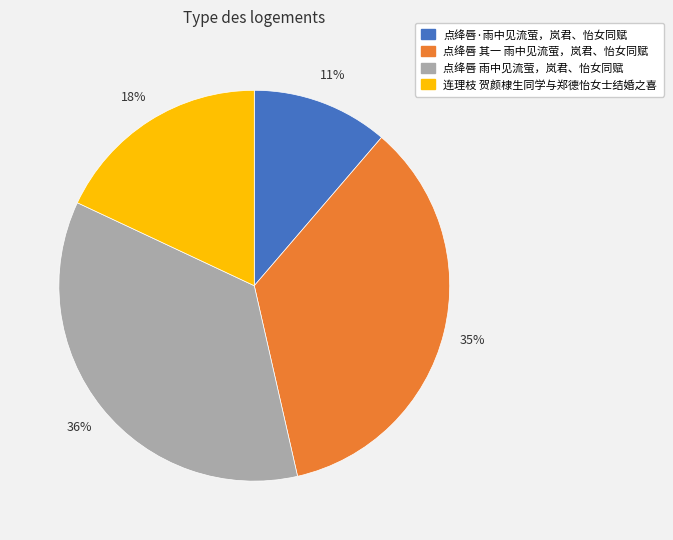

The 点绛唇 雨中见流萤，岚君、怡女同赋 slice represents 36% of the pie. True or false?

True